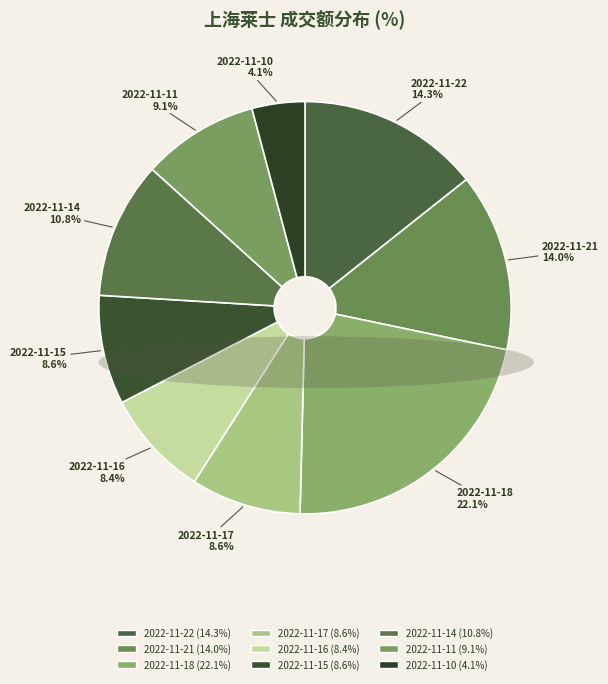

How much of the chart is everything except 2022-11-16?

91.6%